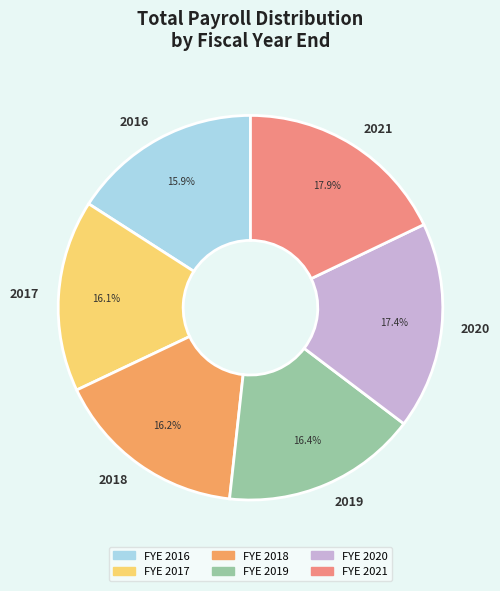

The 2021 slice represents 18% of the pie. True or false?

True